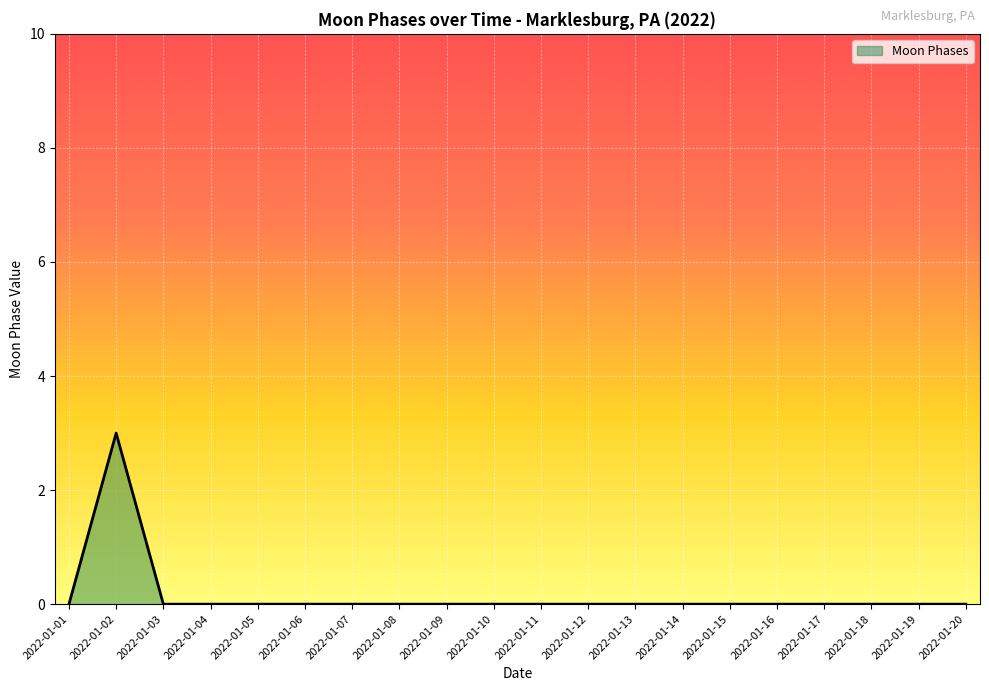

Count the number of categories in the chart.

20